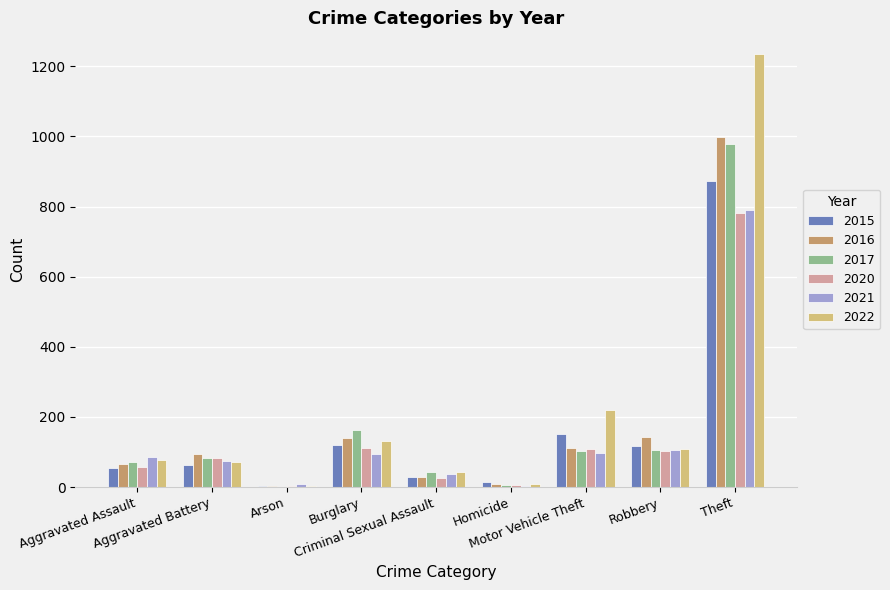

What is the maximum value shown in the chart?

1235